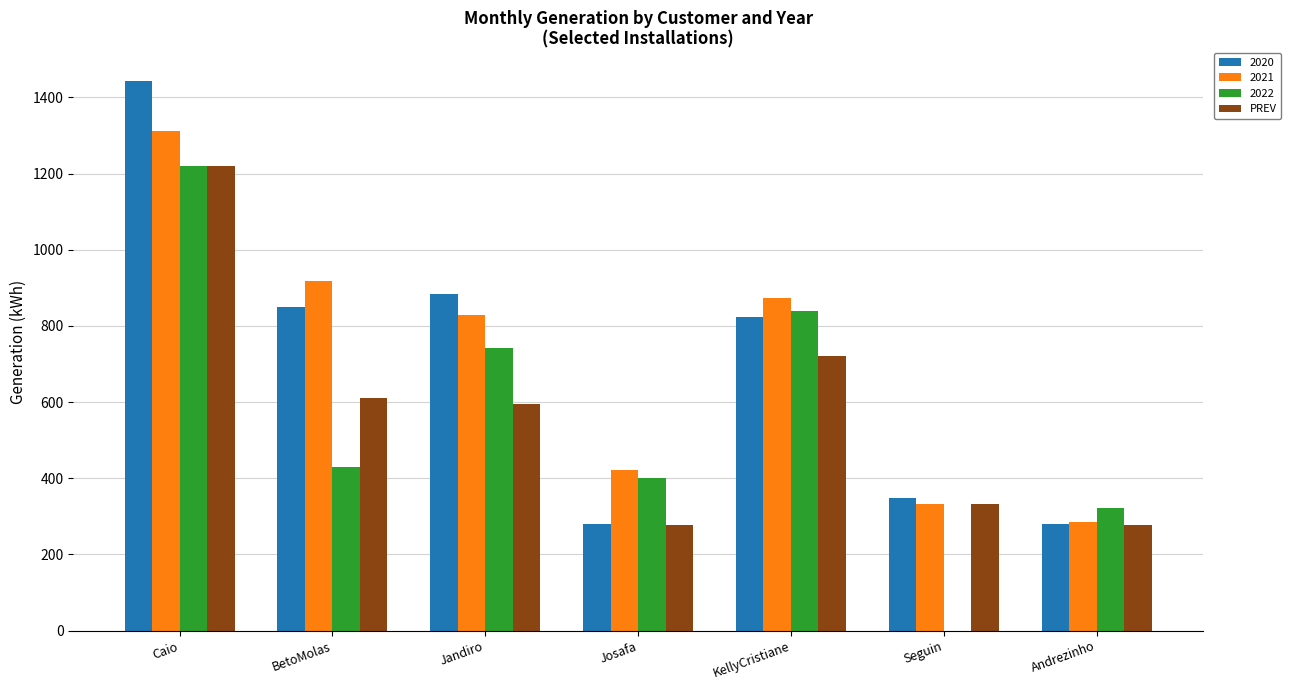

What is the highest value of the 2020 series?

1444.2